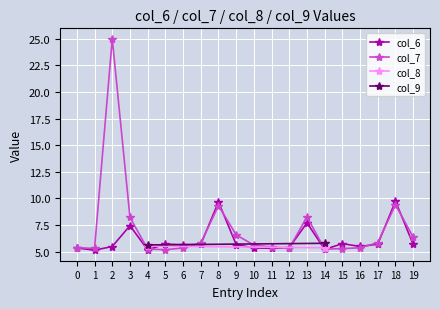

What is the value of the col_6 point at the 4th from the left?

7.4